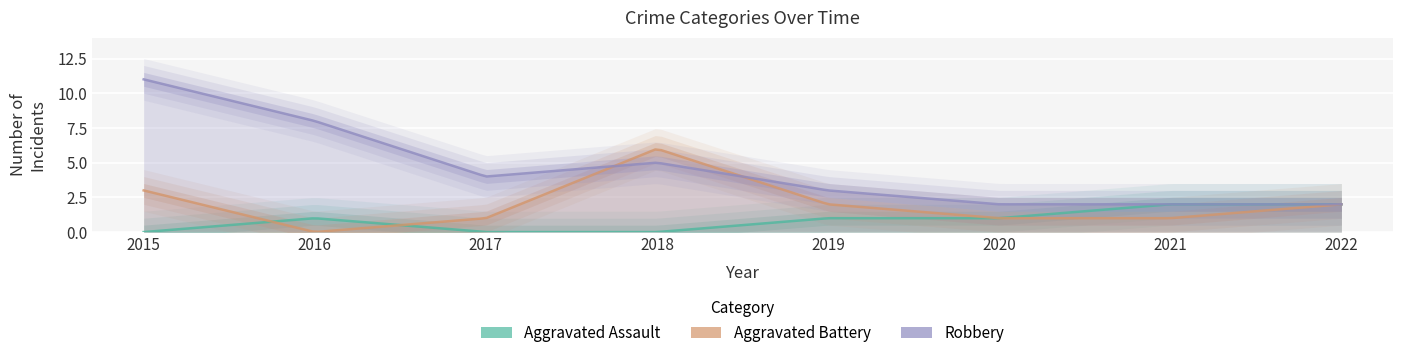

True or false: Aggravated Assault and Aggravated Battery cross at least once.

True